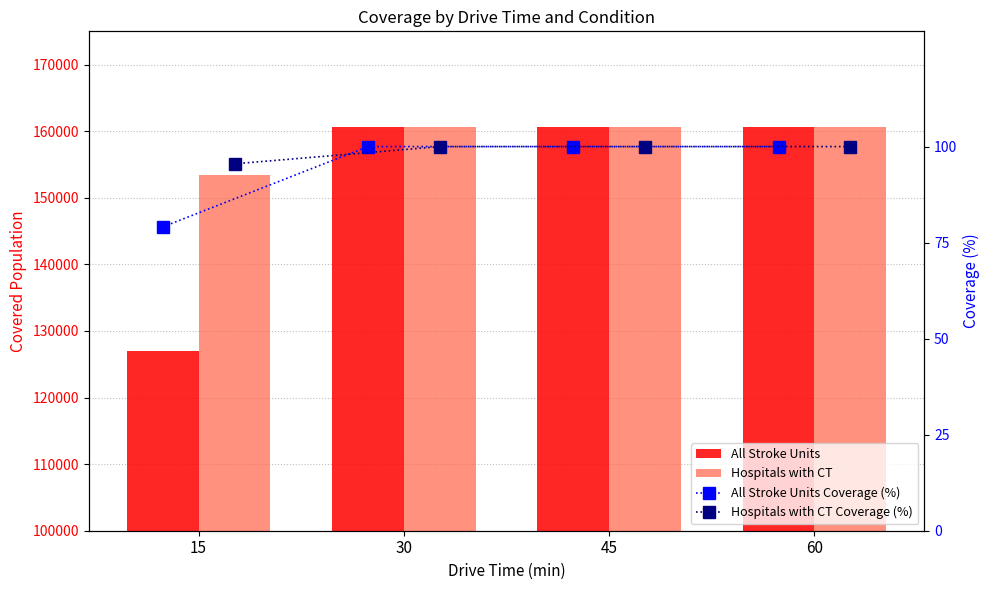

What are all the series names shown in the legend?

All Stroke Units, Hospitals with CT, All Stroke Units Coverage (%), Hospitals with CT Coverage (%)